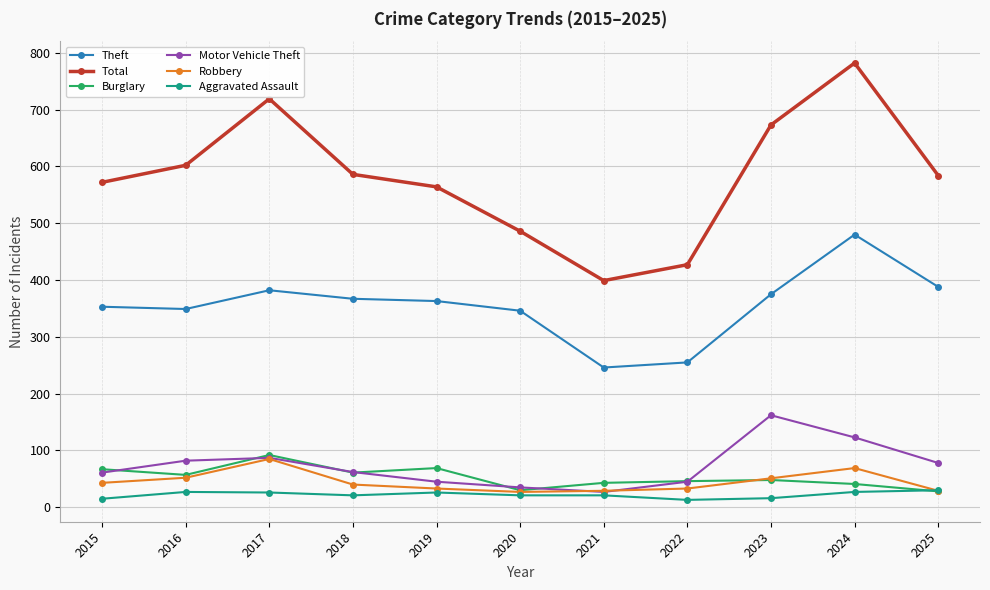

What is the highest value of the Aggravated Assault series?

30